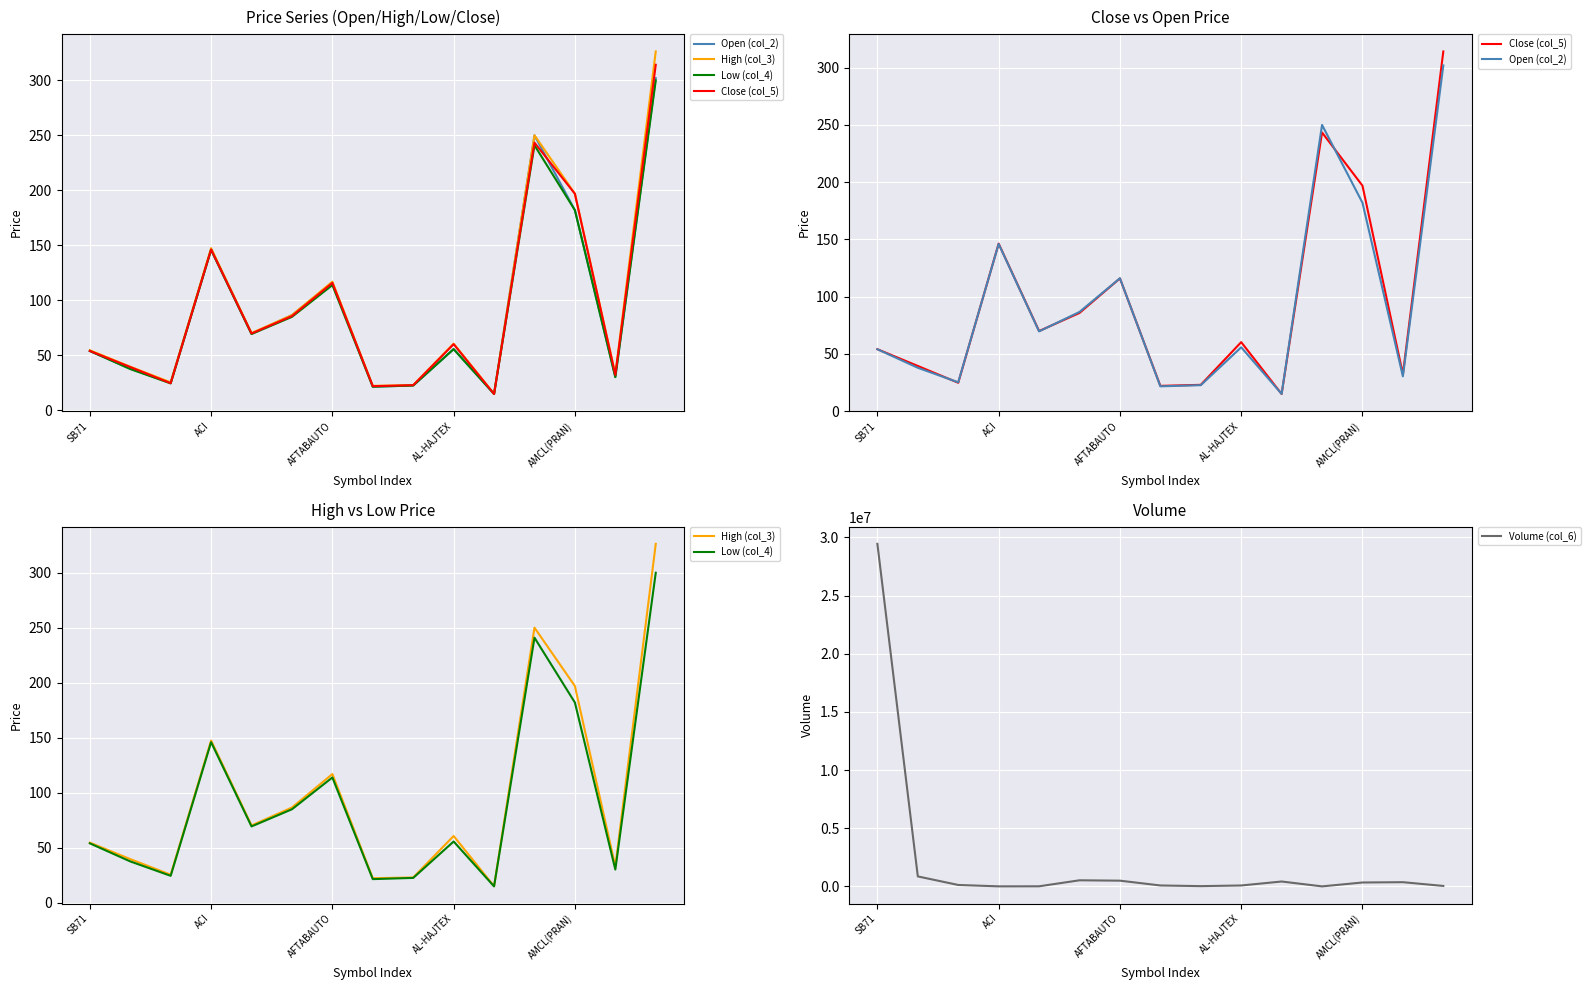

Which category has the highest value in the Volume (col_6) series?

SB71